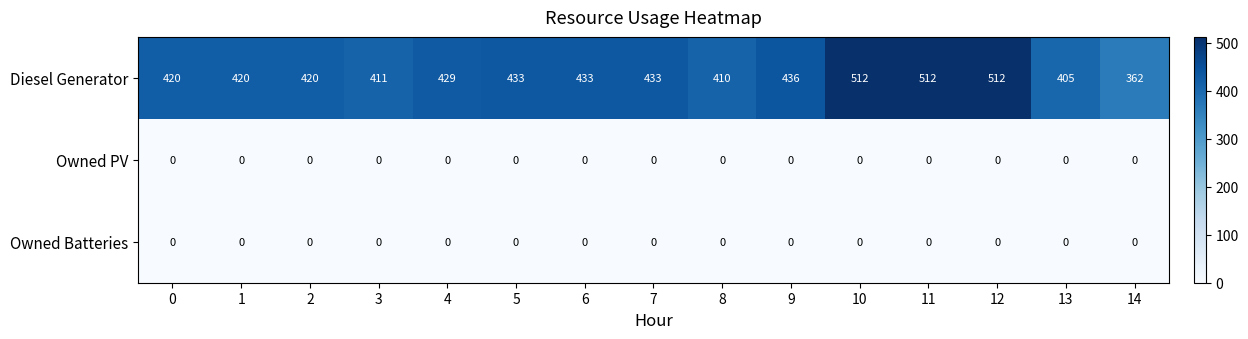

Which series has the largest total across all categories?

Diesel Generator